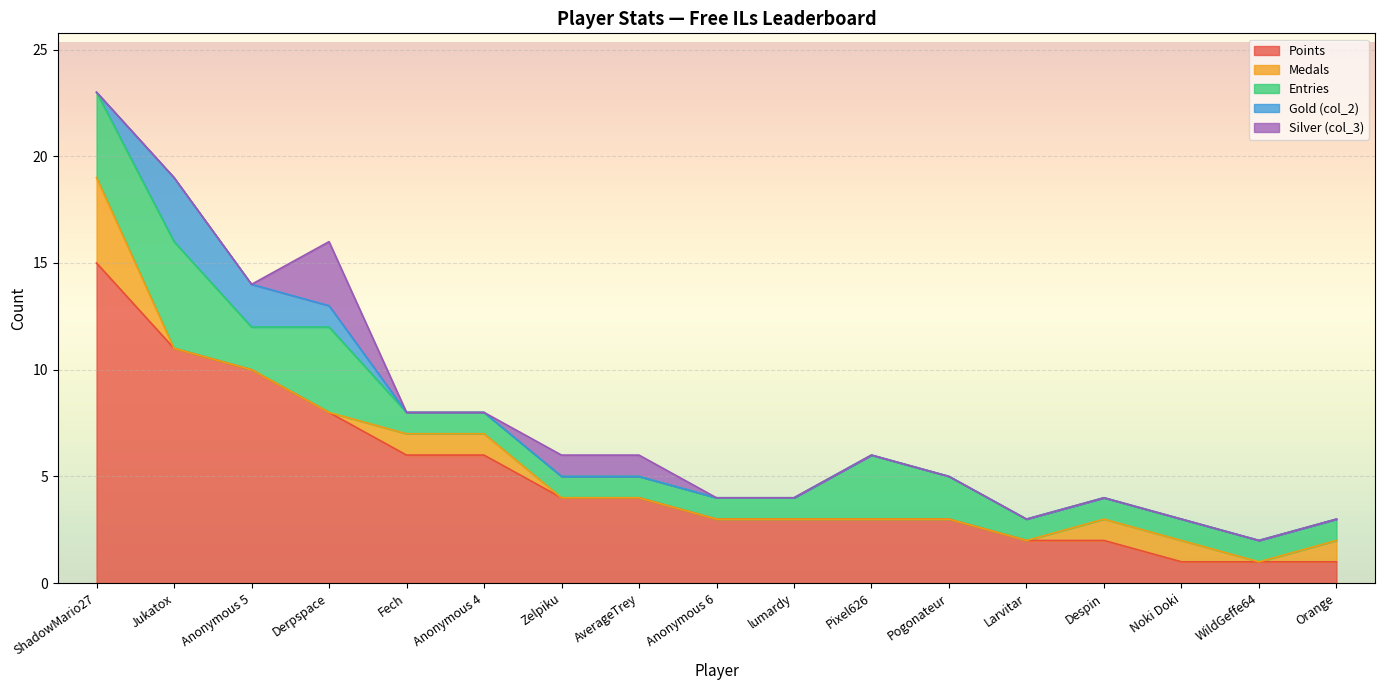

How many values in Medals are above zero?

6